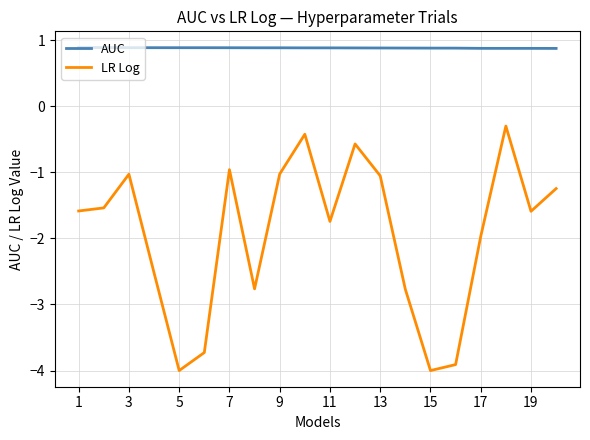

True or false: AUC and LR Log cross at least once.

False